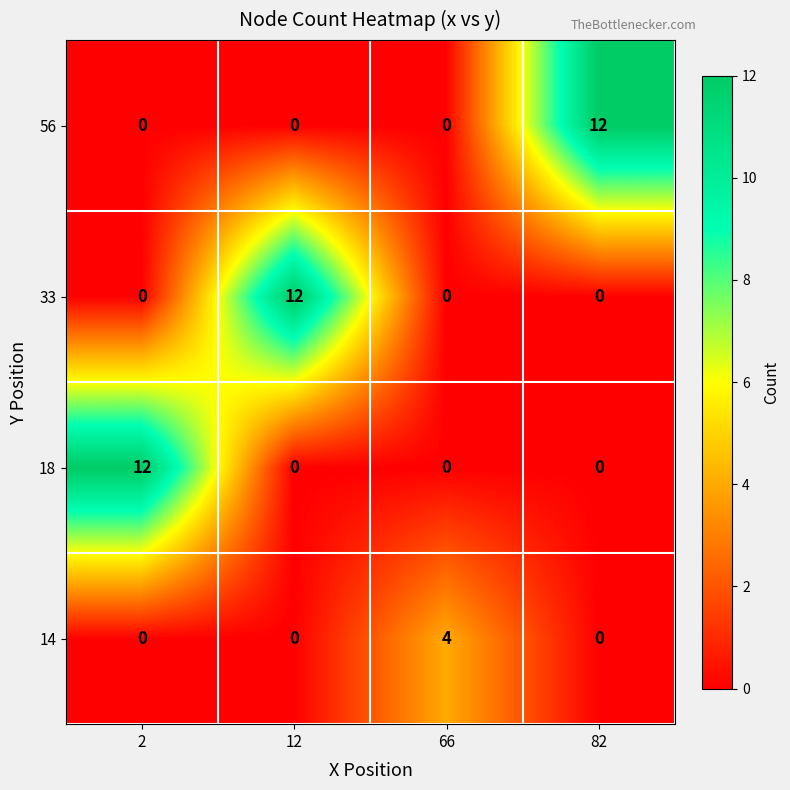

How many data points in 14 are above 0?

1